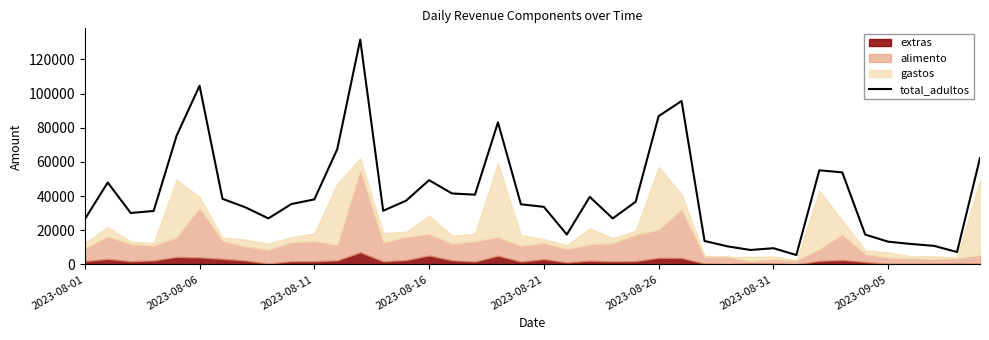

Reading left to right, extract all data points from this chart.

26426.0	47942.0	30107.0	31296.0	75306.2	104583.0	38412.3	33408.9	26941.0	35354.0	38051.4	67503.4	131602.0	31415.0	37344.0	49313.6	41529.0	40824.6	83137.2	35224.0	33701.0	17520.0	39544.0	26905.0	36705.0	86793.6	95658.0	13735.0	10589.0	8466.0	9501.0	5520.0	55097.4	53881.0	17470.0	13310.0	11980.0	10865.0	7270.0	62248.4